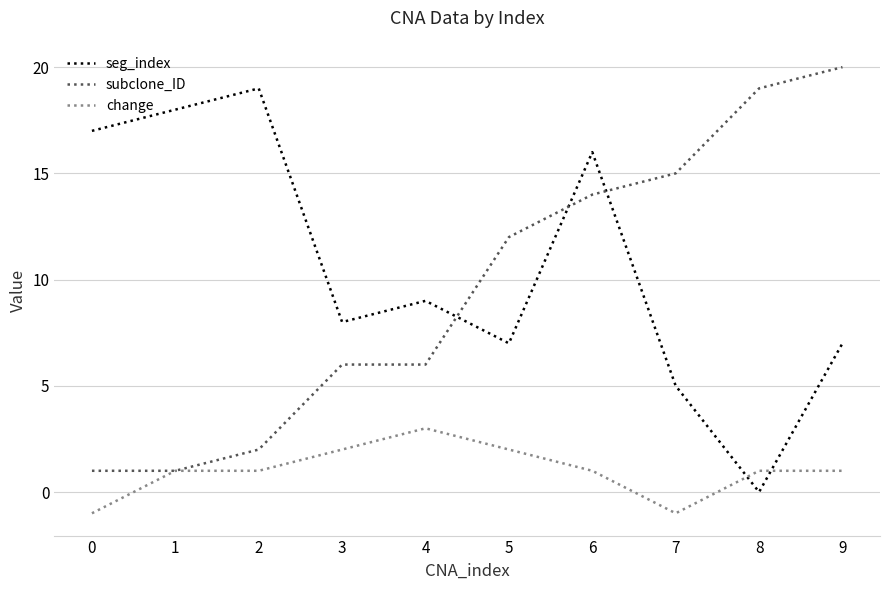

Read the subclone_ID value at 8.

19